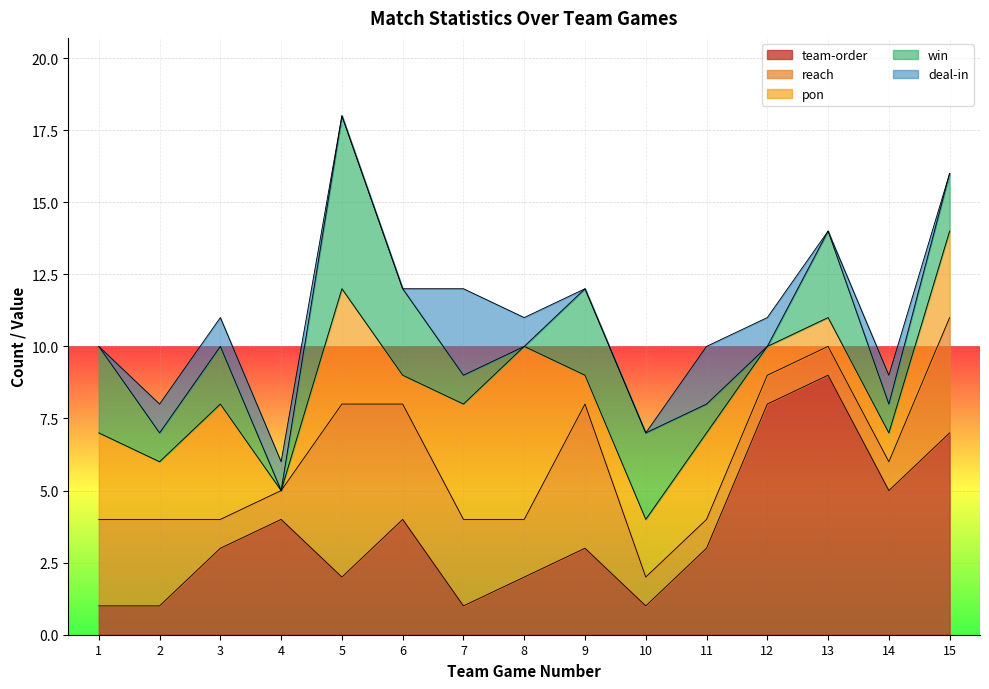

Is it true that team-order equals 1 at 5?

False